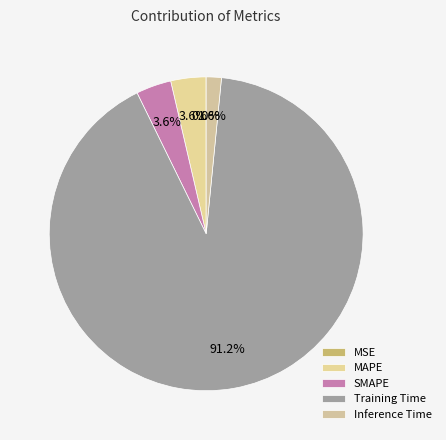

Between Inference Time and SMAPE, which is larger?

SMAPE